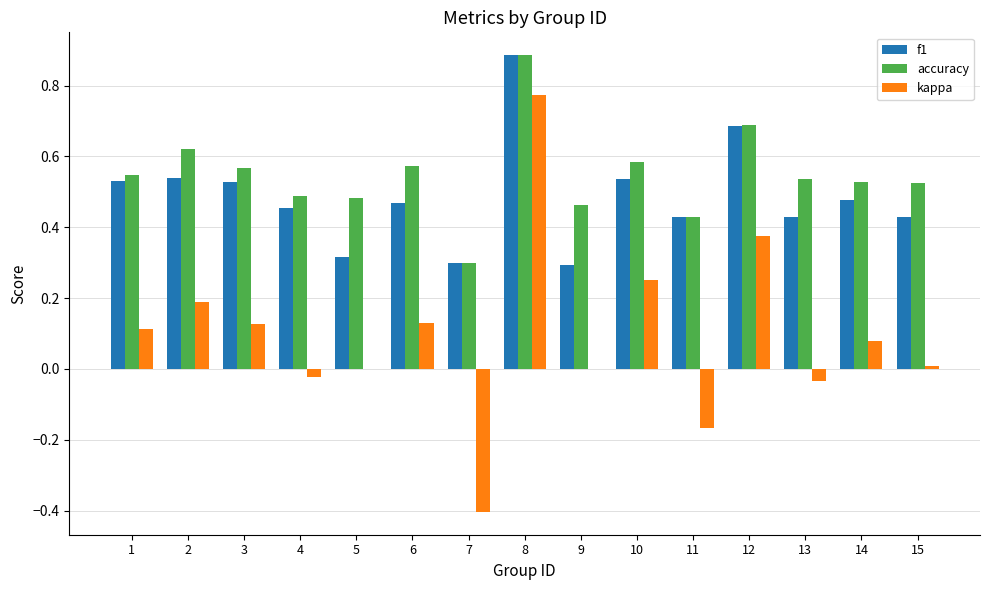

The value of accuracy at 3 is 0.2. True or false?

False